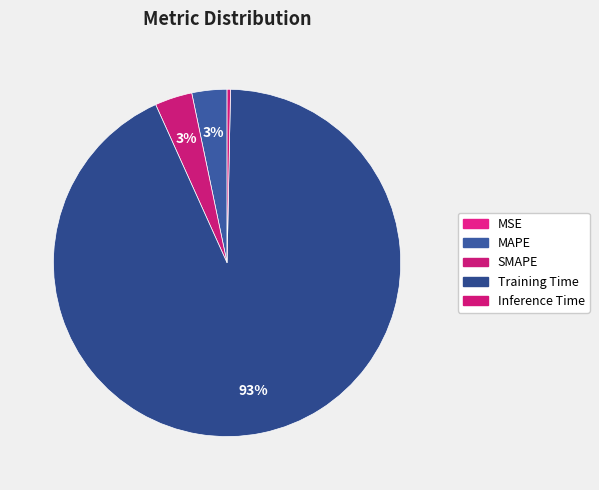

What percentage is the Training Time slice, to the nearest percent?

93%